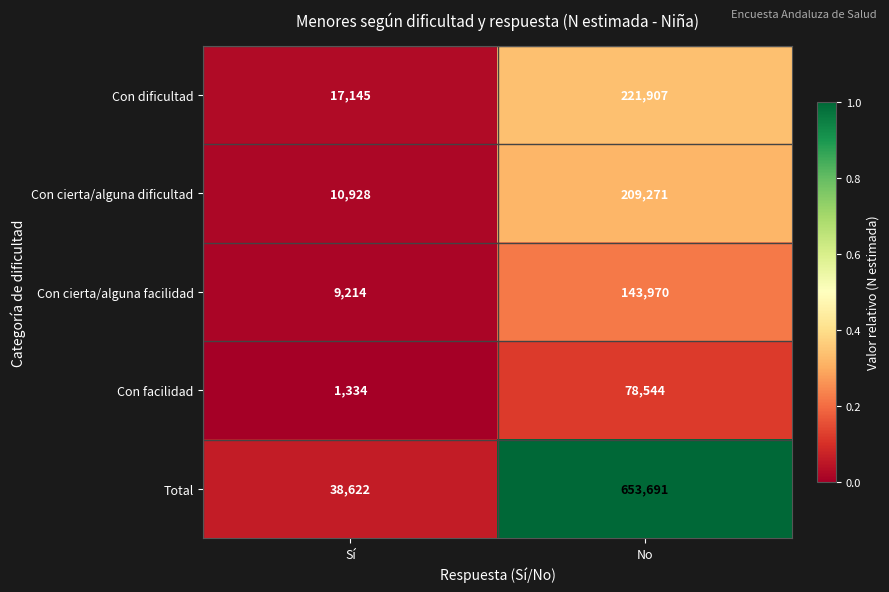

Reading left to right, list all the values displayed in this chart.

Con dificultad: 17145	221907
Con cierta/alguna dificultad: 10928	209271
Con cierta/alguna facilidad: 9214	143970
Con facilidad: 1334	78544
Total: 38622	653691